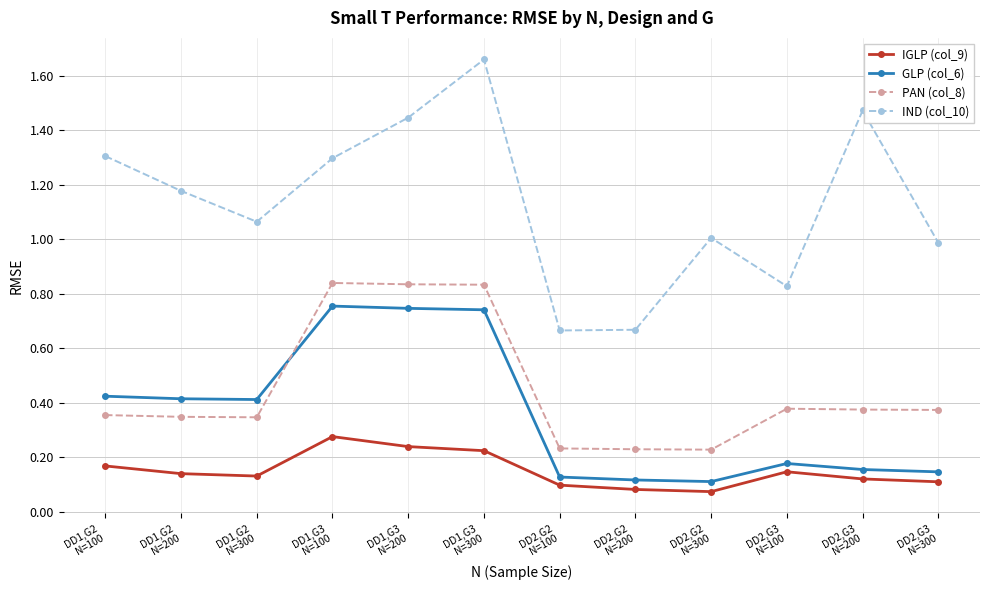

List the series in order of their peak value, highest first.

IND (col_10), PAN (col_8), GLP (col_6), IGLP (col_9)